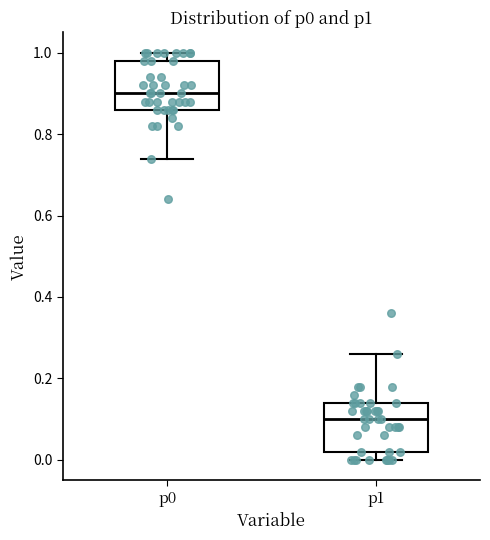

Which box has the highest median line?

p0